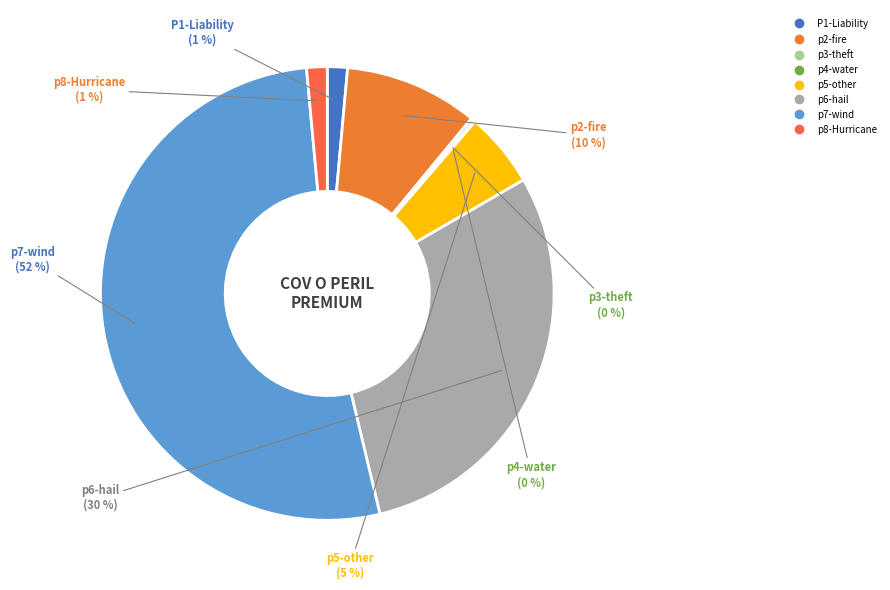

What percentage is the p6-hail slice, to the nearest percent?

30%